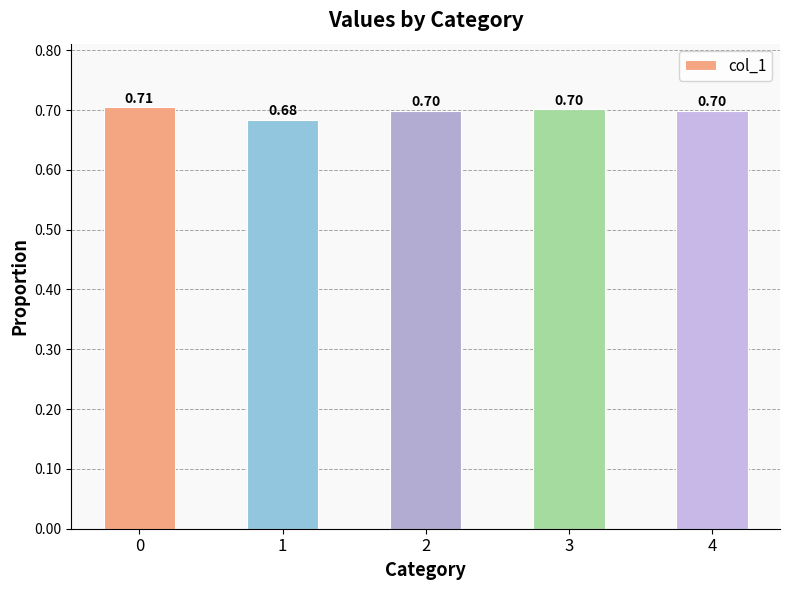

Reading left to right, list all the values displayed in this chart.

0=0.7	1=0.7	2=0.7	3=0.7	4=0.7